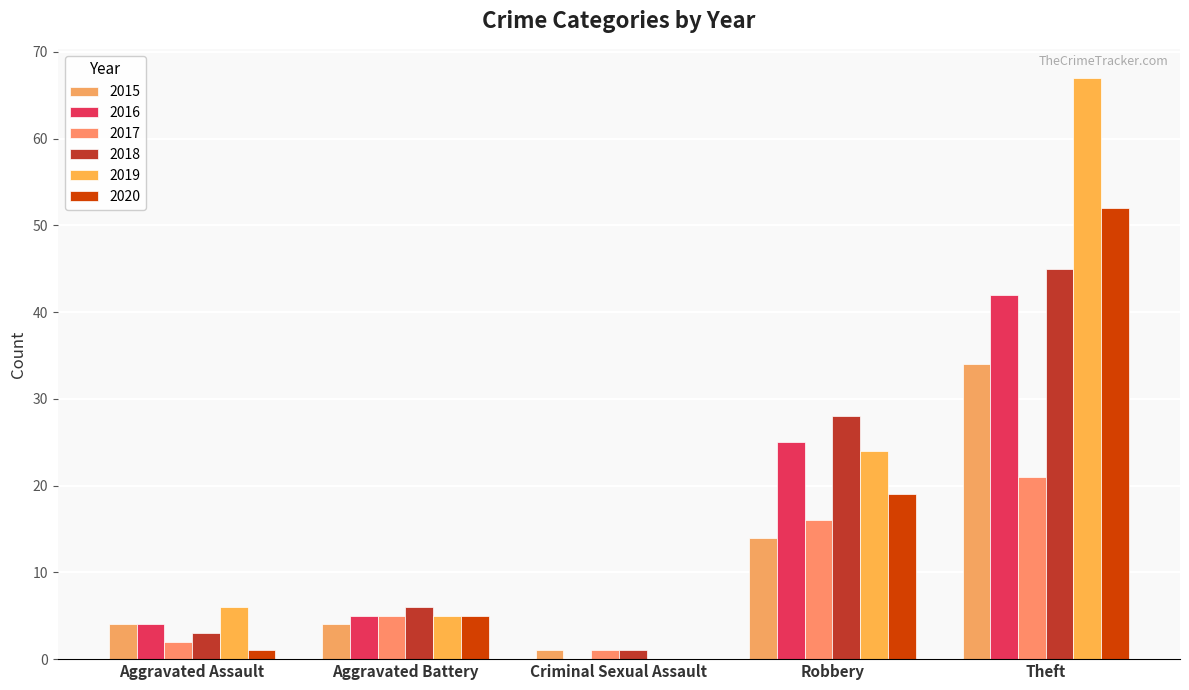

What are all the series names shown in the legend?

2015, 2016, 2017, 2018, 2019, 2020